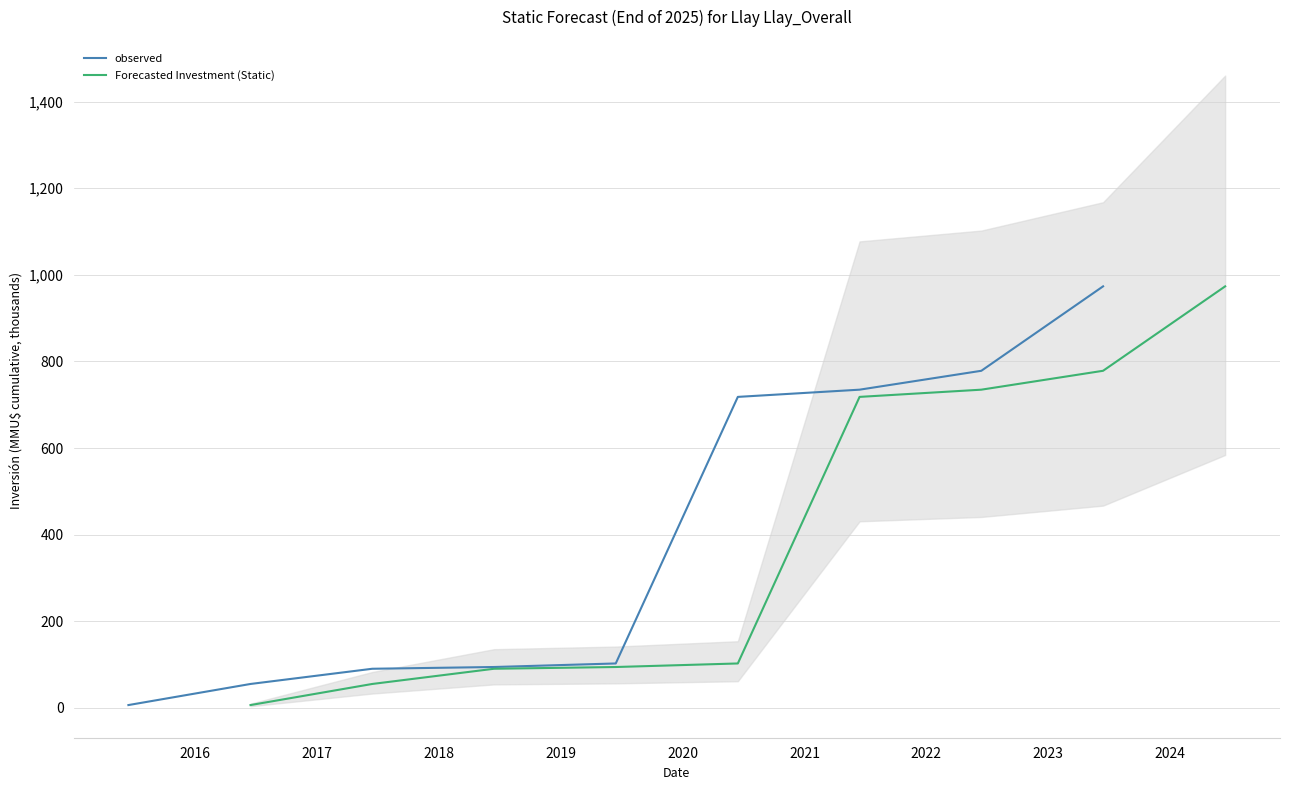

True or false: observed has a value of 90.3 at 2017.

True